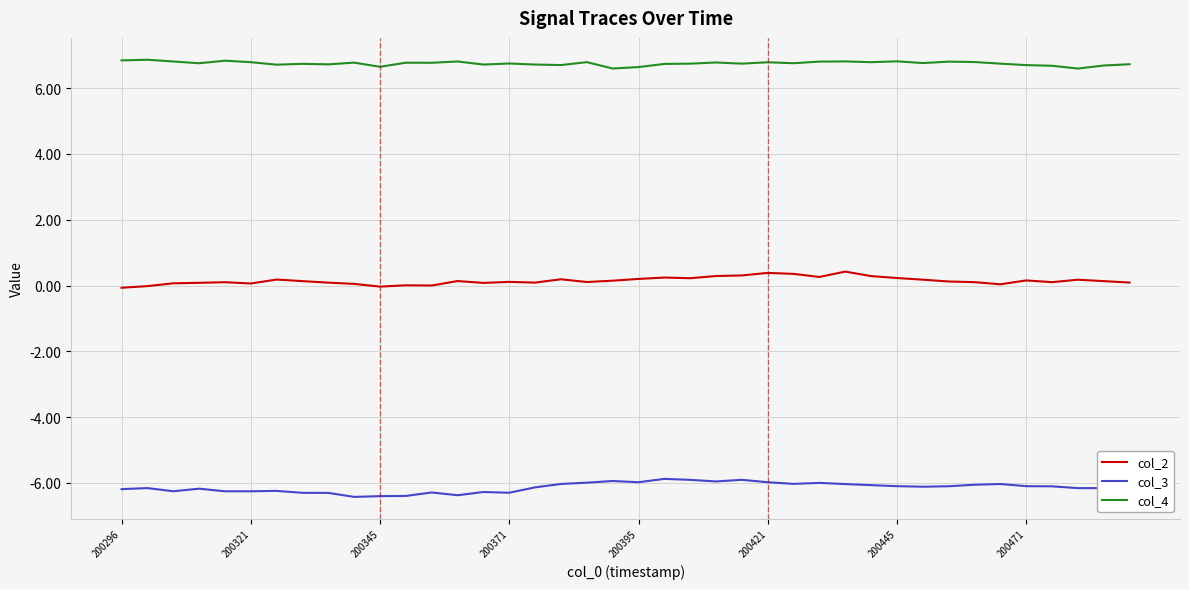

What are all the series names shown in the legend?

col_2, col_3, col_4